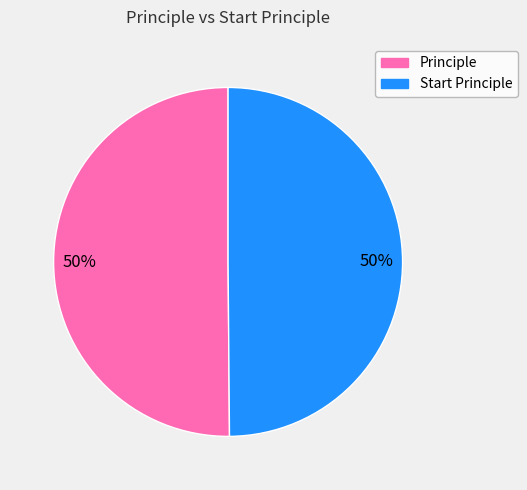

To the nearest percent, what portion does Start Principle represent?

50%